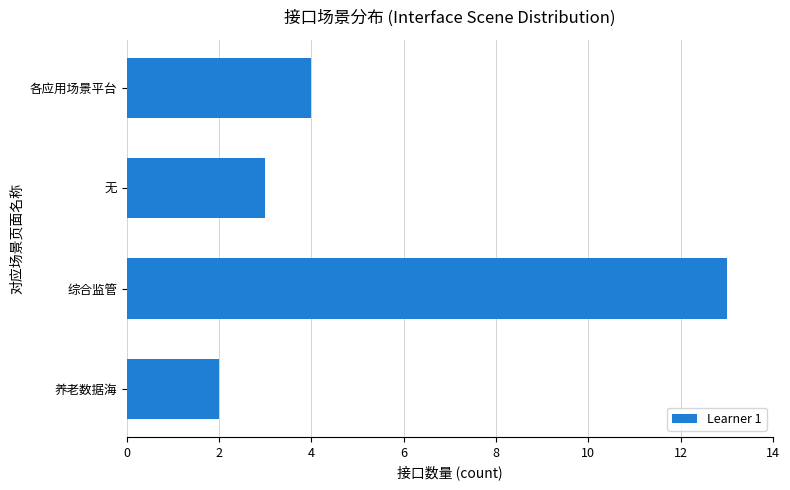

What is the sum of all values?

22